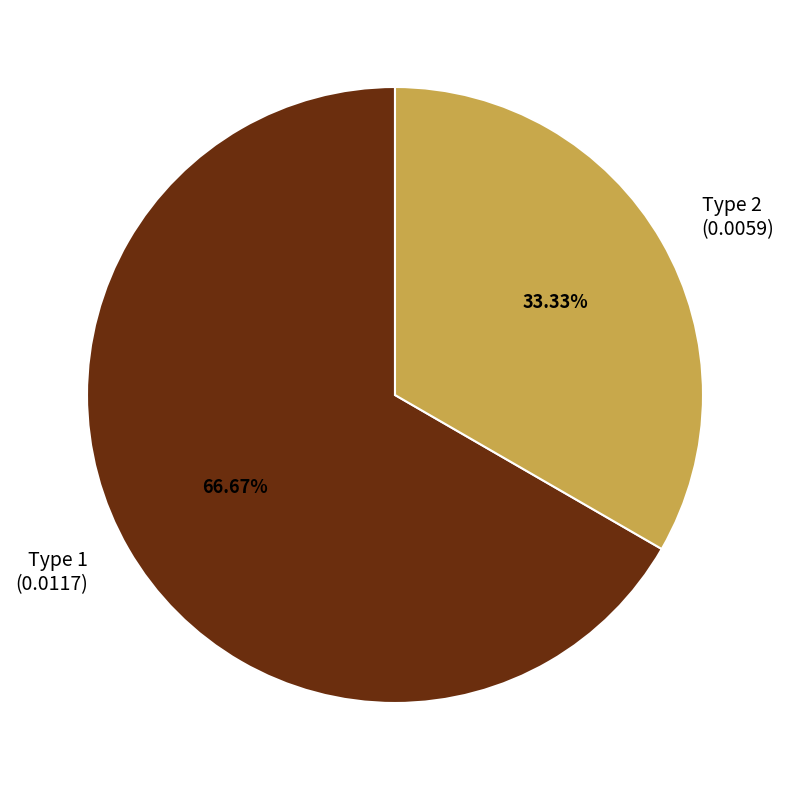

Is there a majority slice in this chart?

Yes